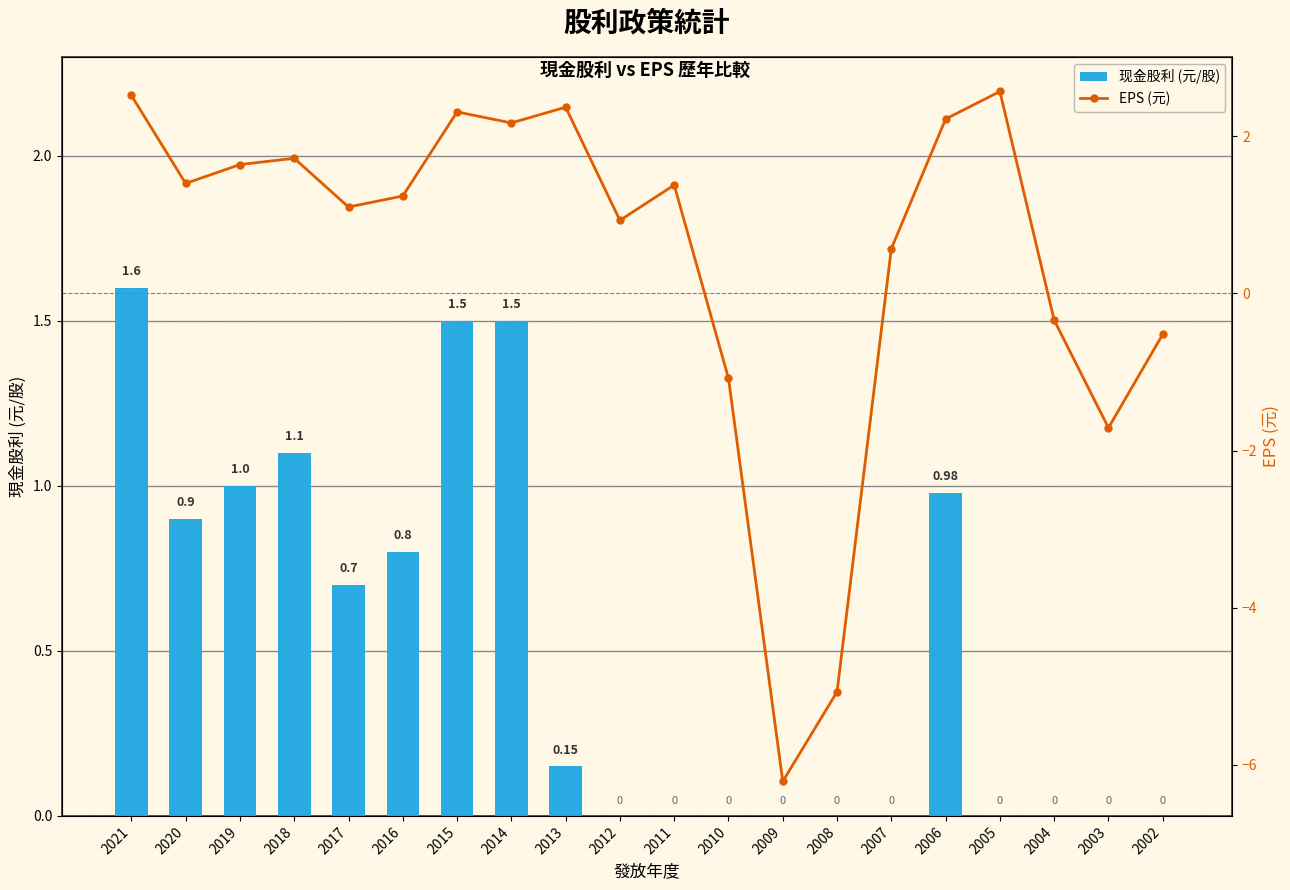

List the series in order of their overall mean, highest first.

现金股利 (元/股), EPS (元)